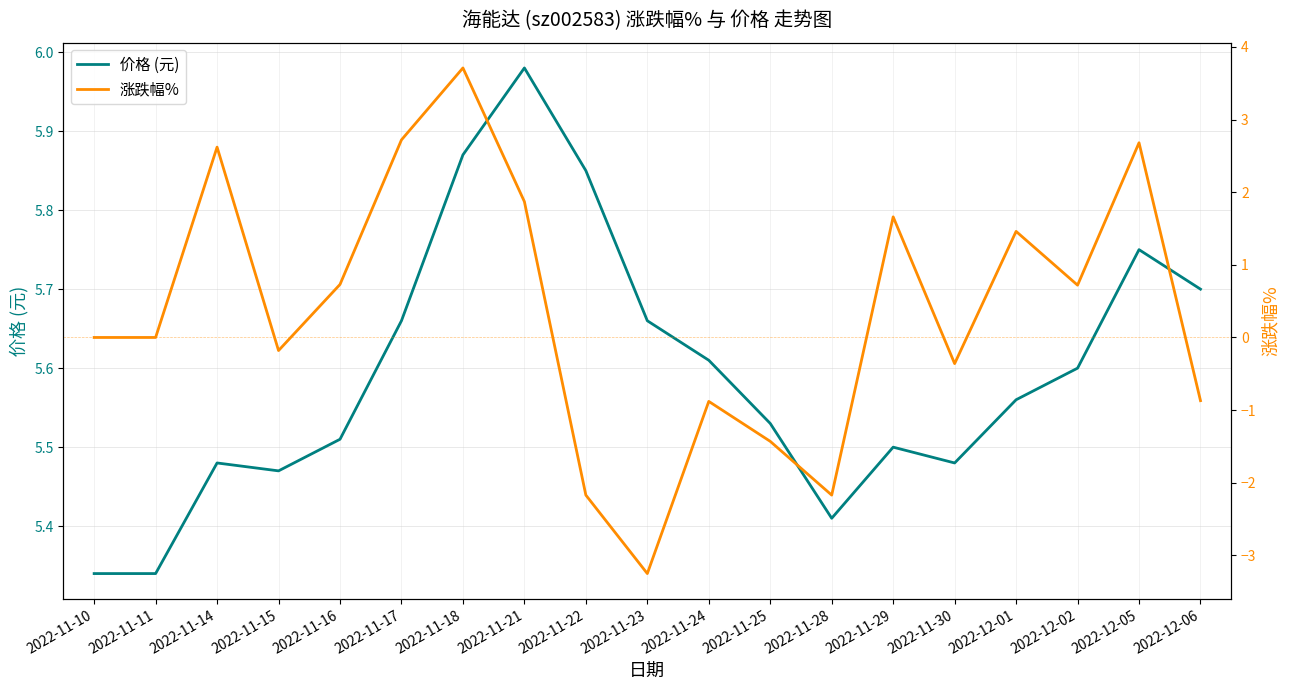

Where does the 涨跌幅% series first go above 0?

2022-11-14